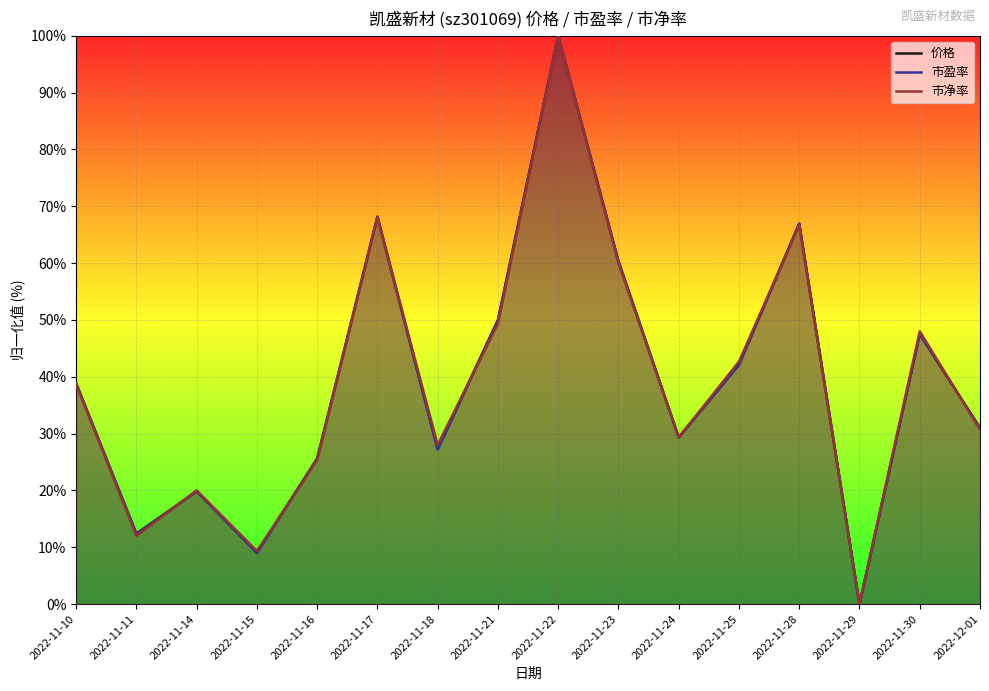

How many times do 市净率 and 市盈率 cross each other?

7